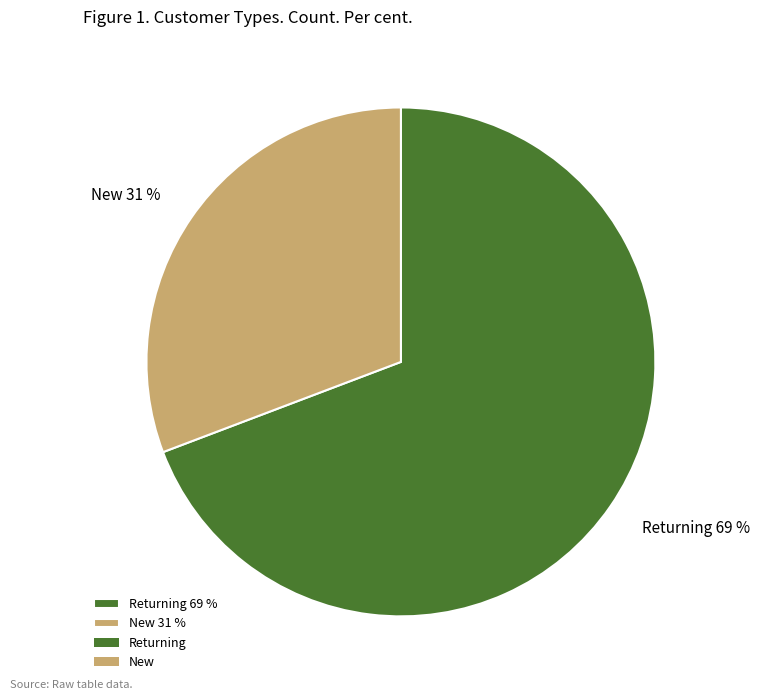

Count the number of slices in the pie.

2